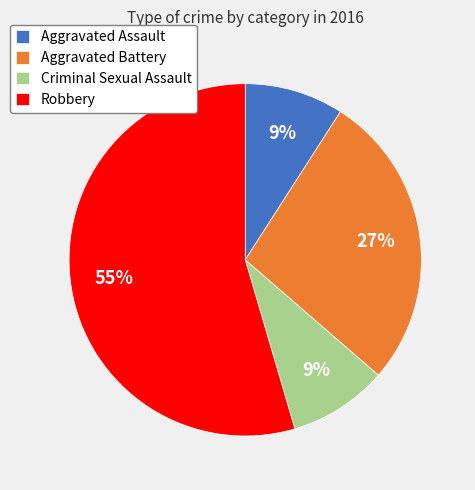

Which slice is the largest?

Robbery